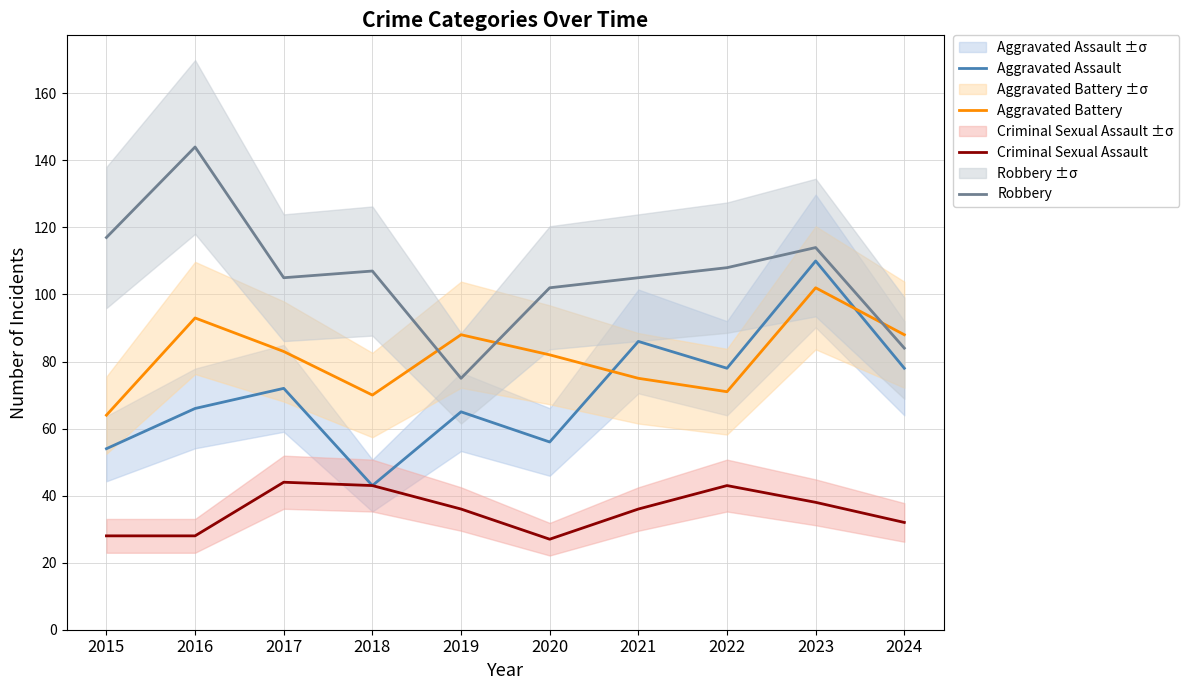

True or false: Aggravated Assault and Robbery cross at least once.

False